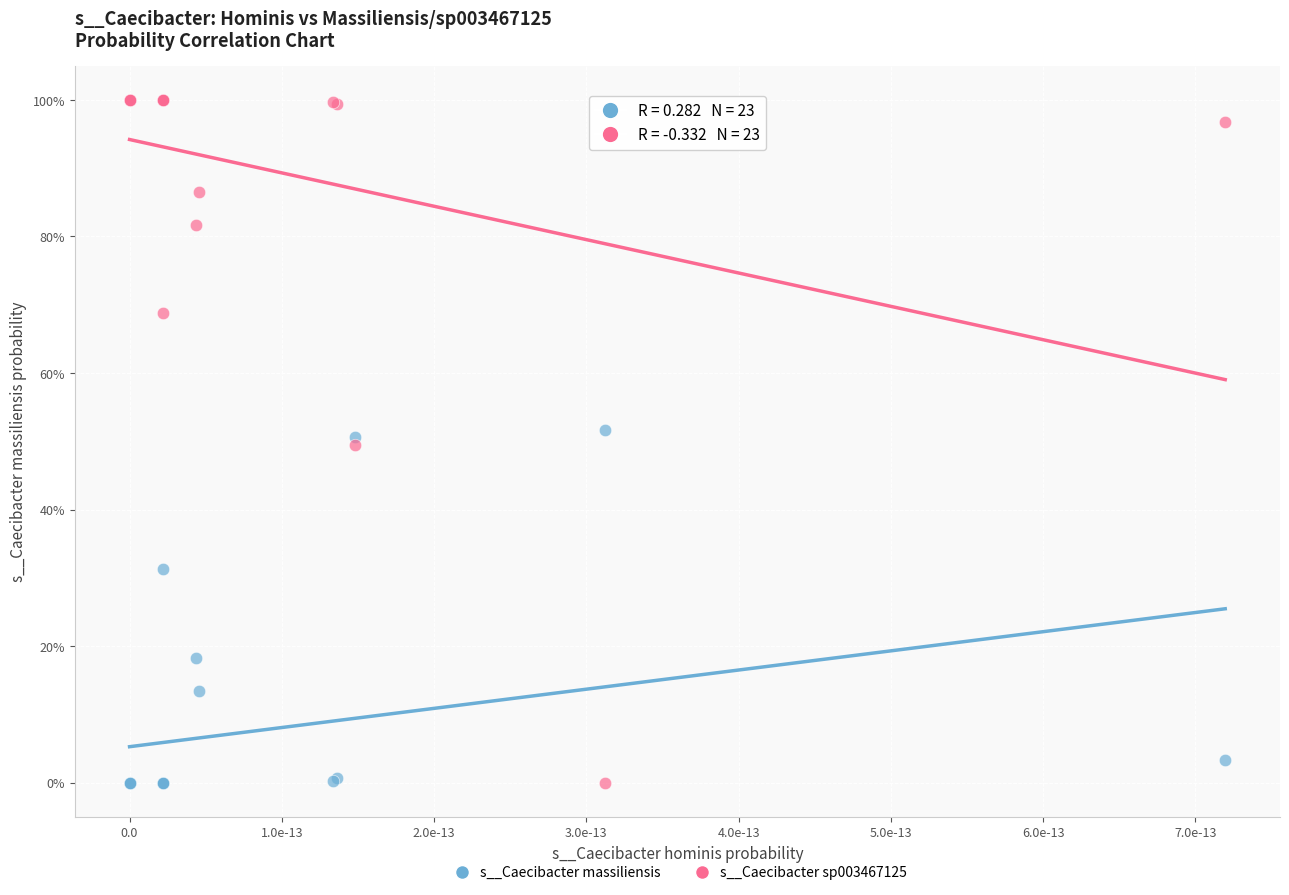

What are all the series names shown in the legend?

s__Caecibacter massiliensis, s__Caecibacter sp003467125